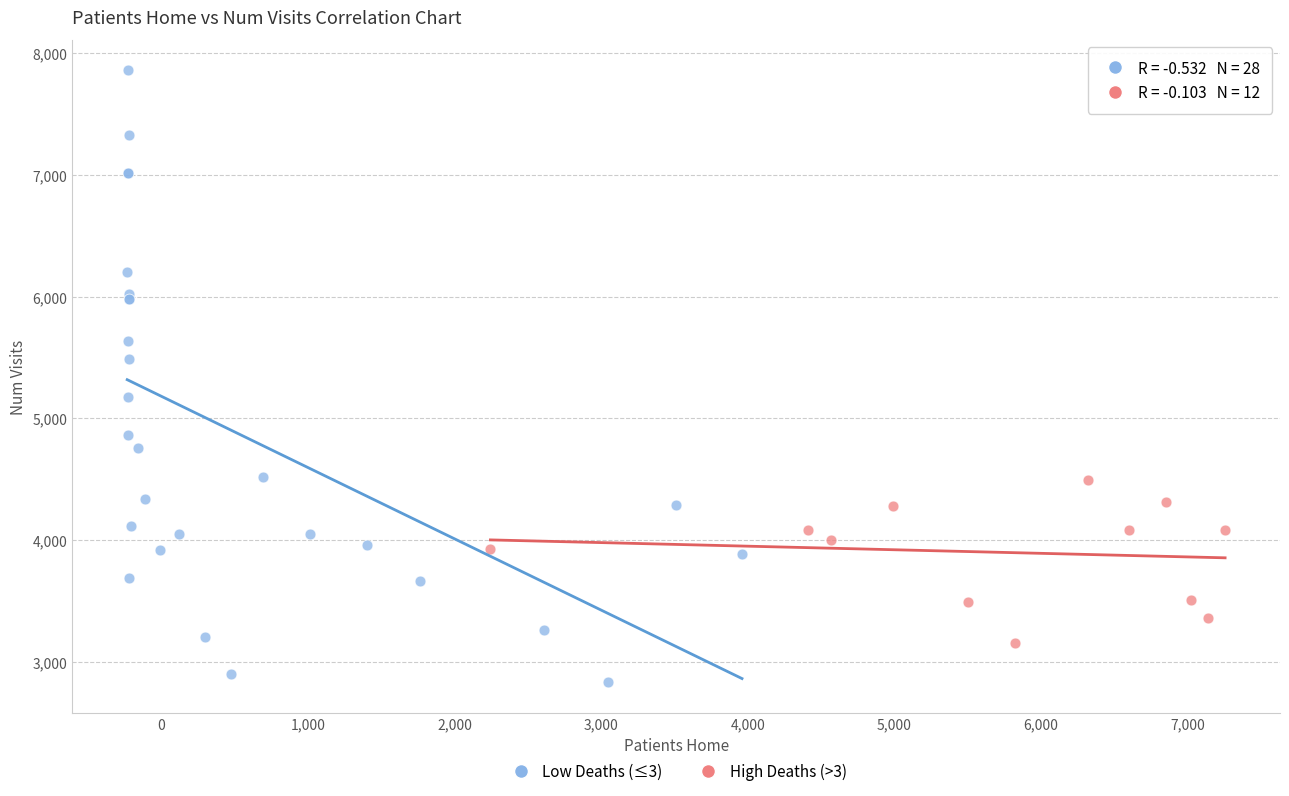

Which series contains the lowest Y value?

Low Deaths (≤3)